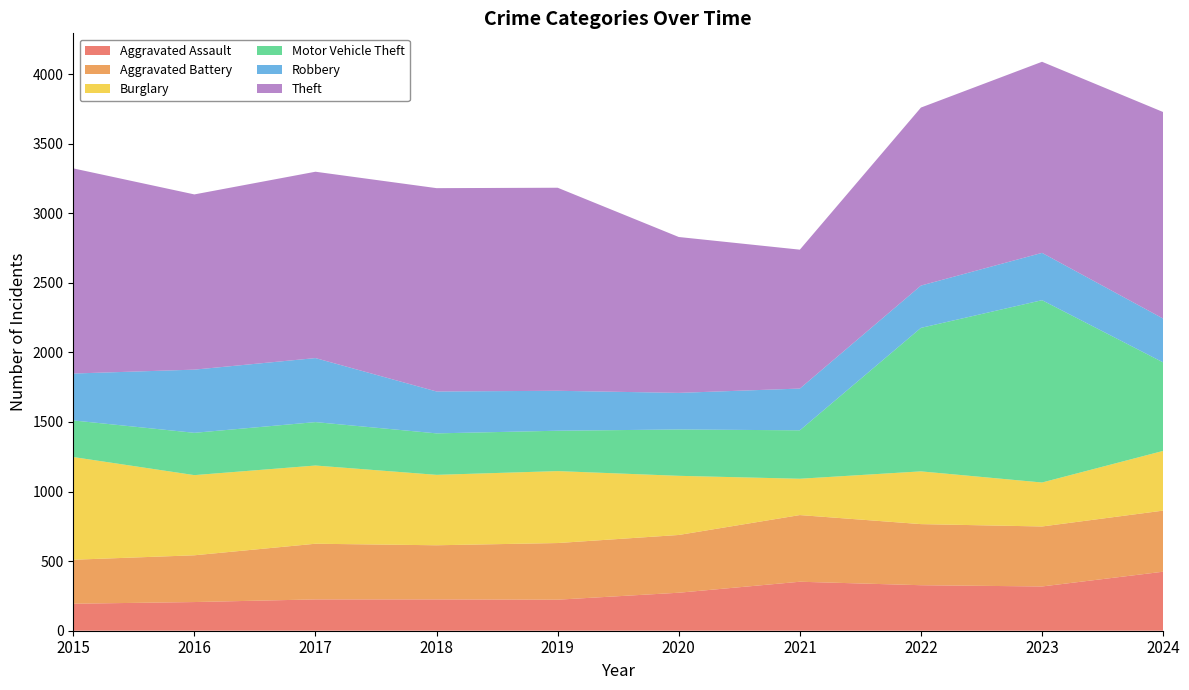

Reading left to right, transcribe all the data shown in this chart.

Aggravated Assault: 2015=194	2016=206	2017=225	2018=225	2019=223	2020=273	2021=352	2022=327	2023=318	2024=424
Aggravated Battery: 2015=316	2016=336	2017=400	2018=389	2019=407	2020=415	2021=479	2022=439	2023=431	2024=439
Burglary: 2015=738	2016=576	2017=562	2018=506	2019=517	2020=425	2021=261	2022=379	2023=316	2024=429
Motor Vehicle Theft: 2015=263	2016=304	2017=312	2018=298	2019=290	2020=333	2021=348	2022=1031	2023=1310	2024=636
Robbery: 2015=337	2016=454	2017=460	2018=301	2019=287	2020=263	2021=300	2022=304	2023=340	2024=315
Theft: 2015=1474	2016=1259	2017=1339	2018=1461	2019=1459	2020=1120	2021=998	2022=1279	2023=1373	2024=1484